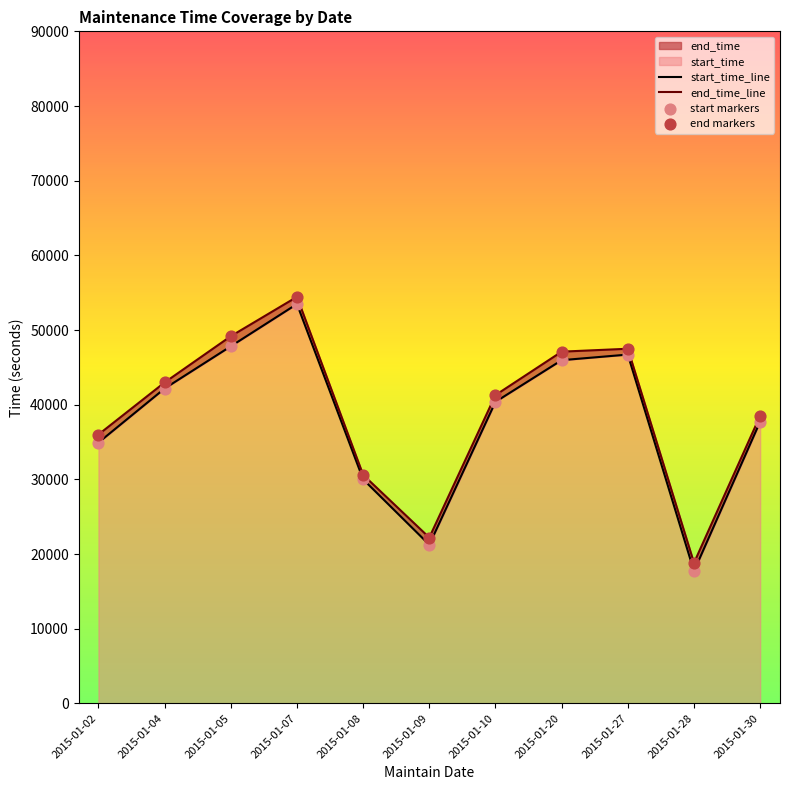

What is the total value across all series at 2015-01-09?

86880.0